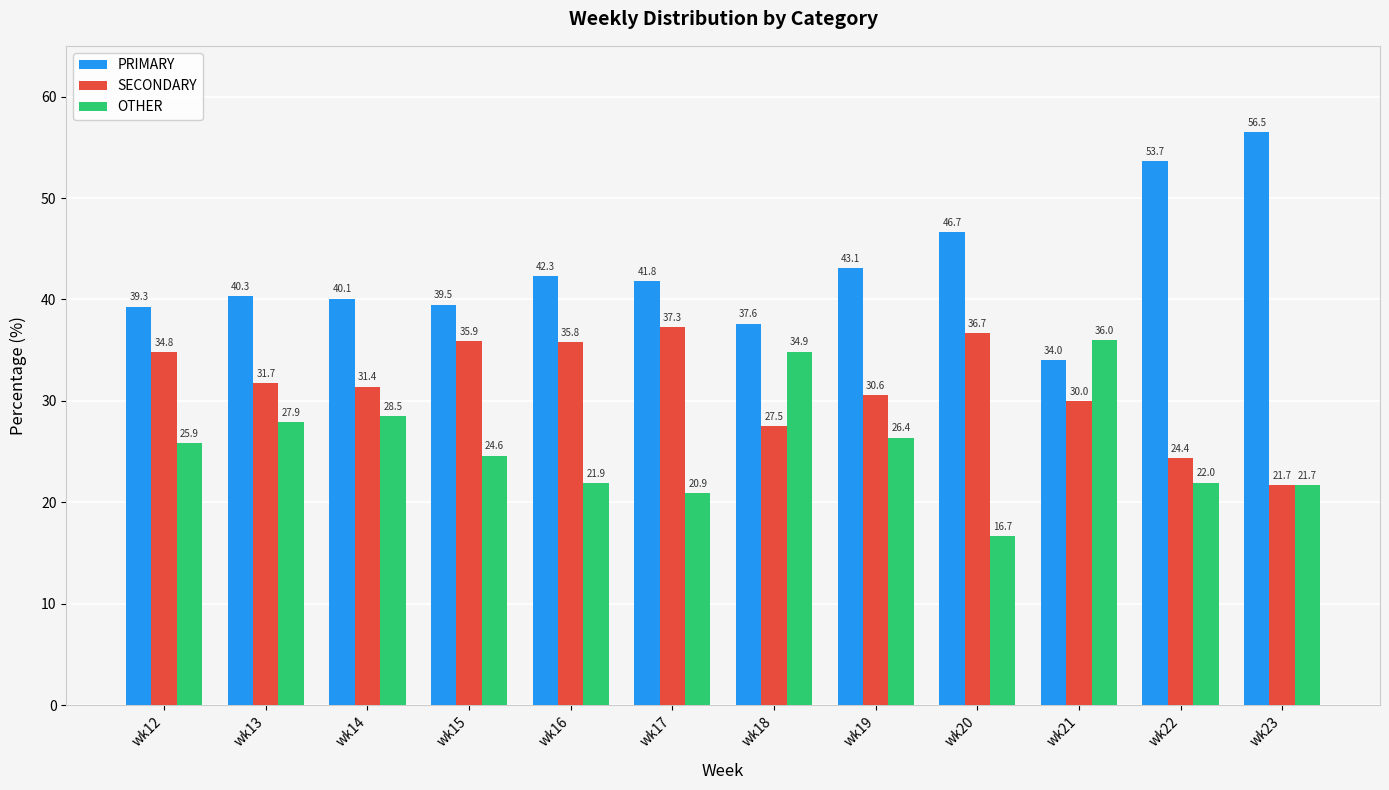

At how many categories does at least one series exceed 31?

12